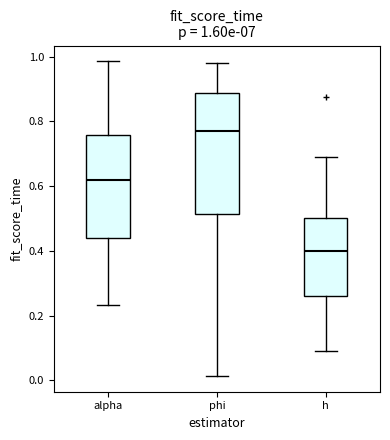

Comparing the boxes themselves (not the whiskers), which one is the tallest?

phi